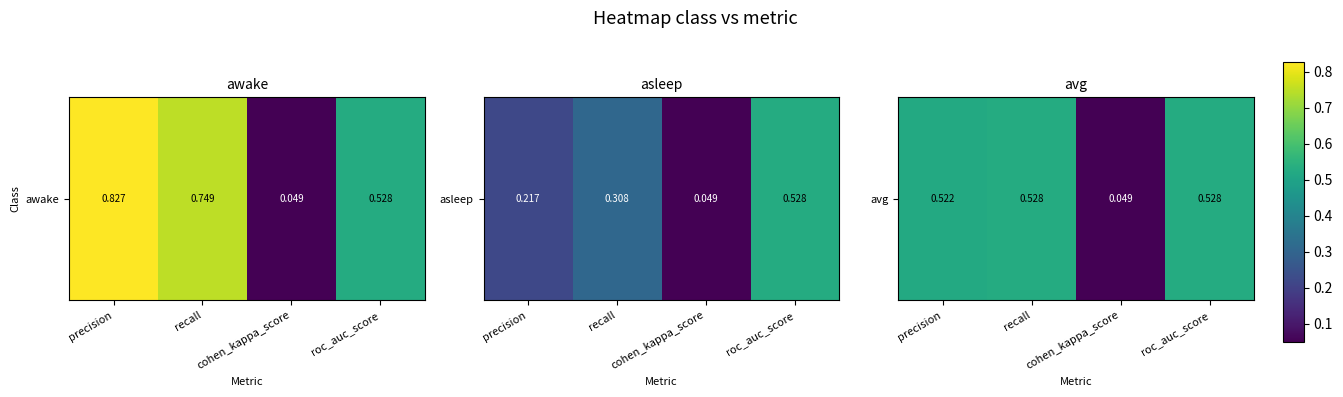

Reading left to right, list all the values displayed in this chart.

precision=0.5	recall=0.5	cohen_kappa_score=0.0	roc_auc_score=0.5